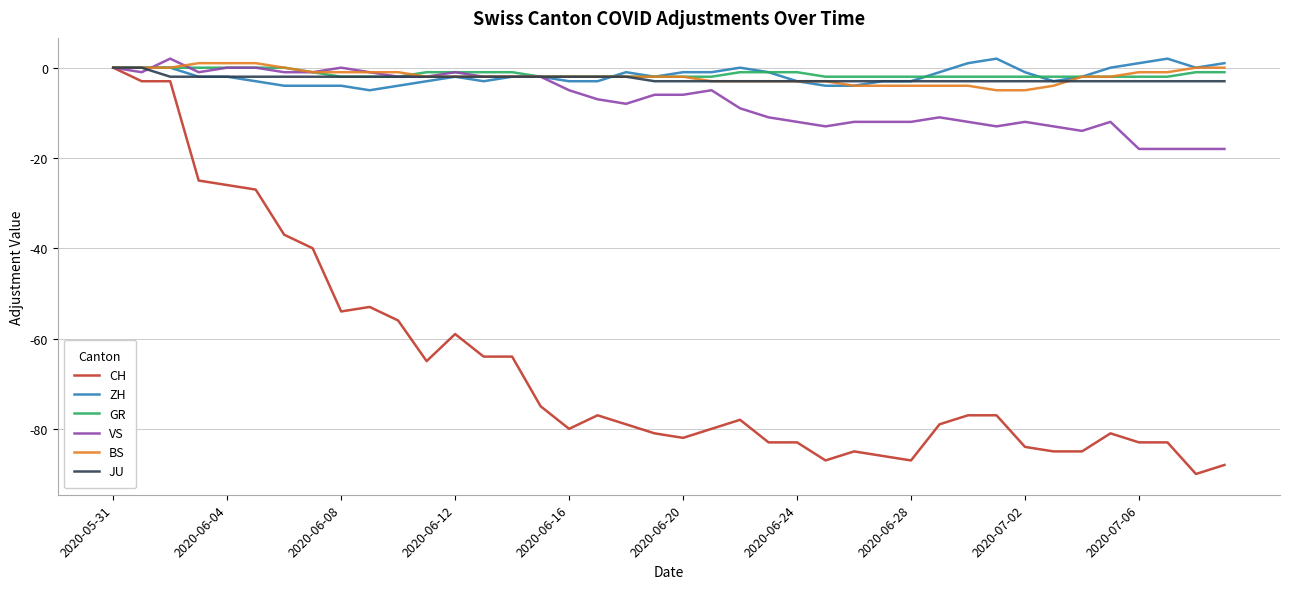

Which series has the widest spread of values?

CH